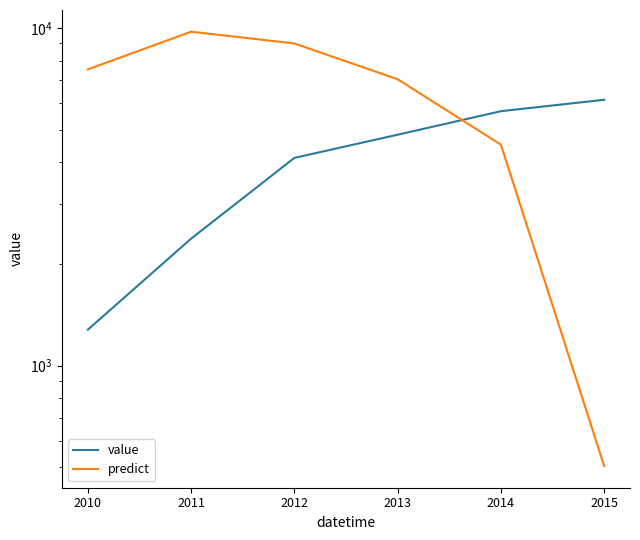

List the series in order of their overall mean, lowest first.

value, predict